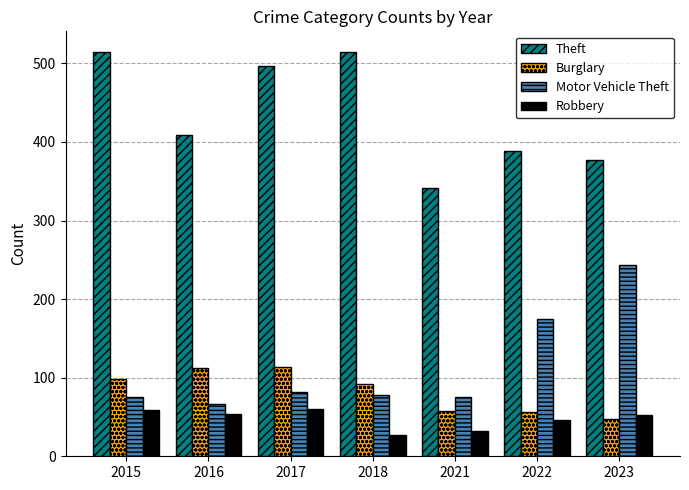

How many distinct data groups are displayed?

4